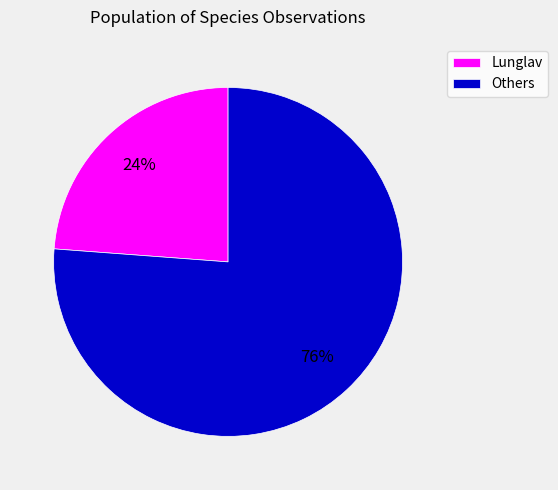

Combined, do Lunglav and Others account for over 50%?

Yes